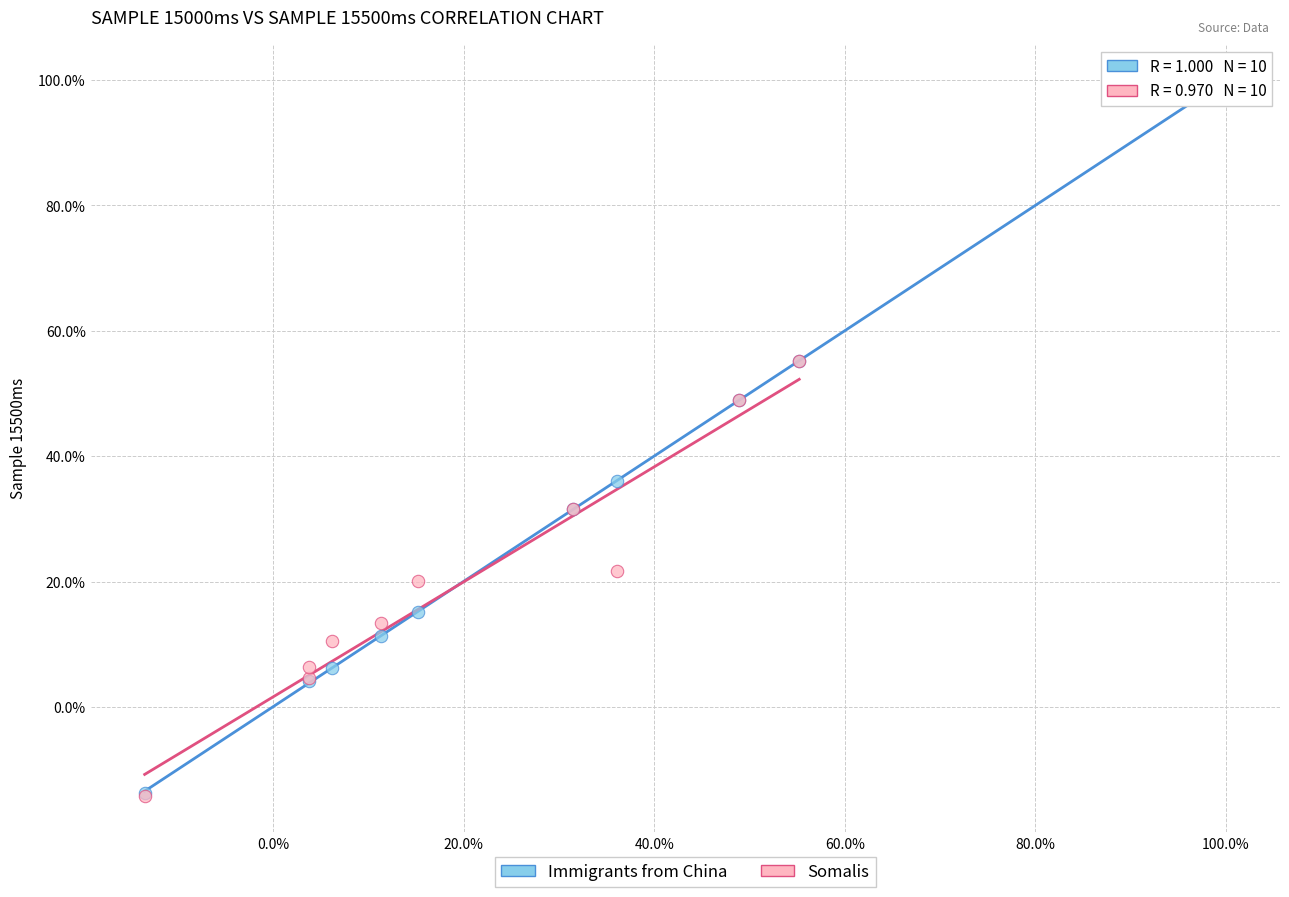

What are all the series names shown in the legend?

Immigrants from China, Somalis